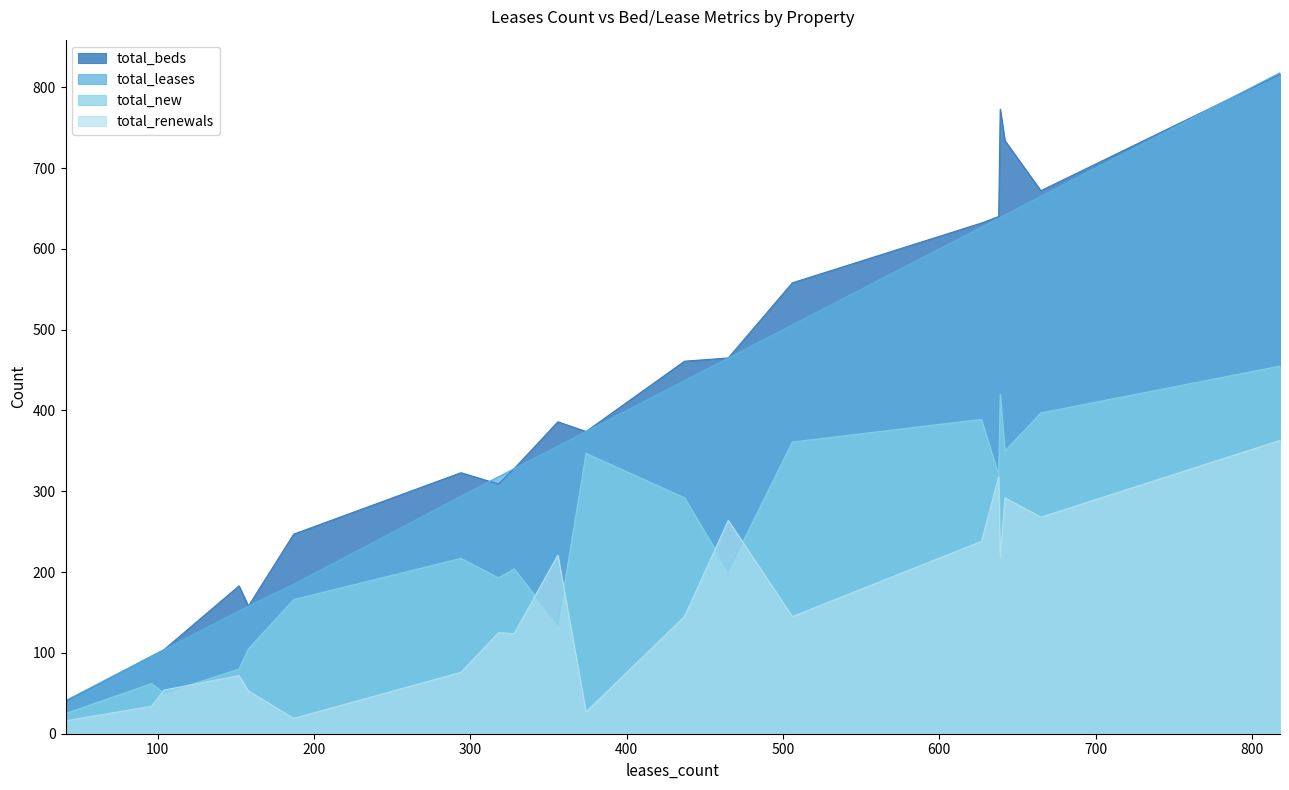

Read the total_new value at 1047 Commonwealth Avenue, to the nearest 5.

80